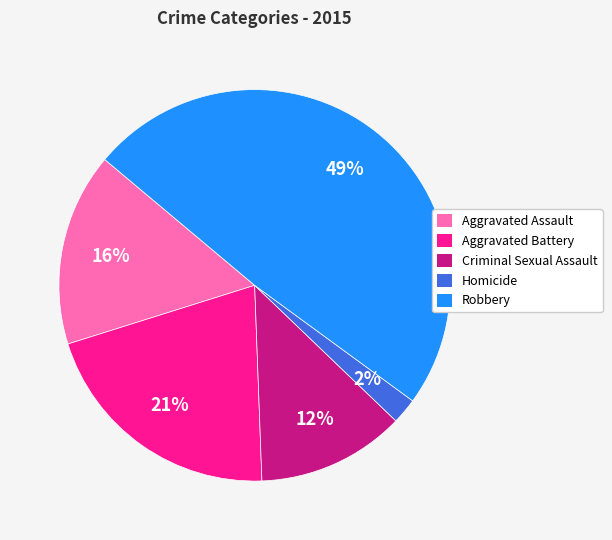

Does Homicide represent more than half of the total?

No